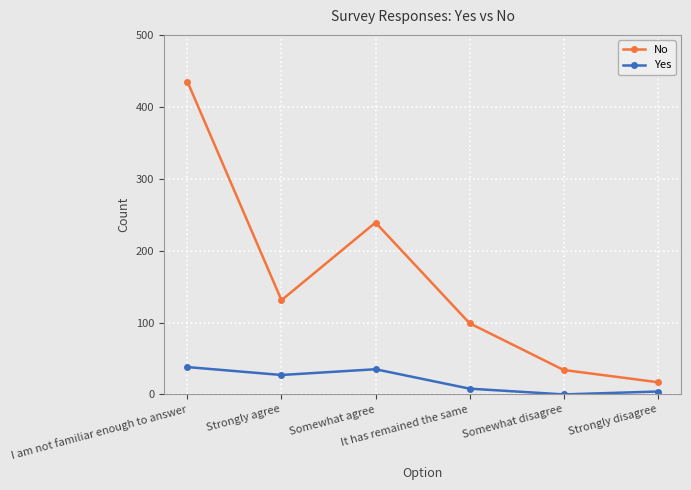

True or false: No and Yes cross at least once.

False